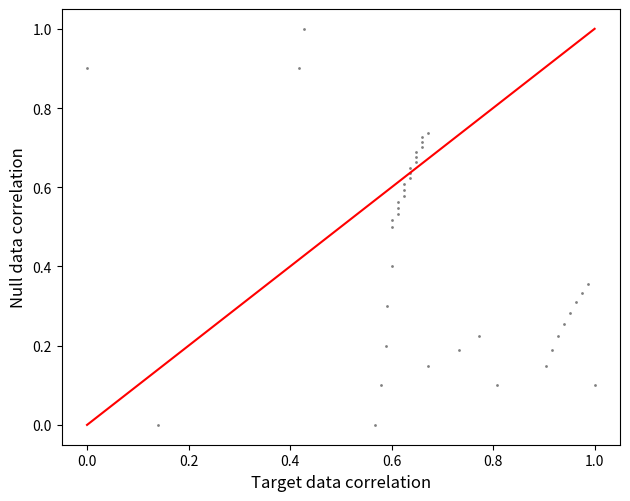

What is the range of Y values (max minus min)?

1.0